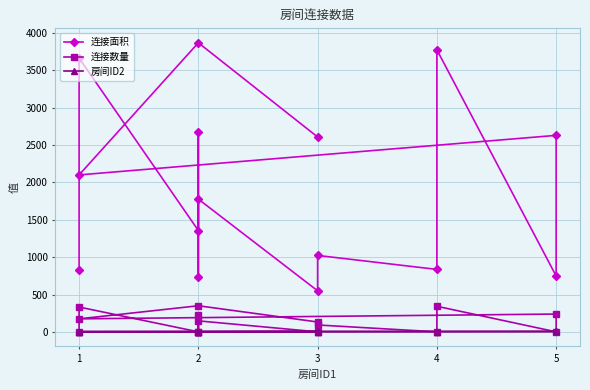

How many lines are shown in the chart?

3